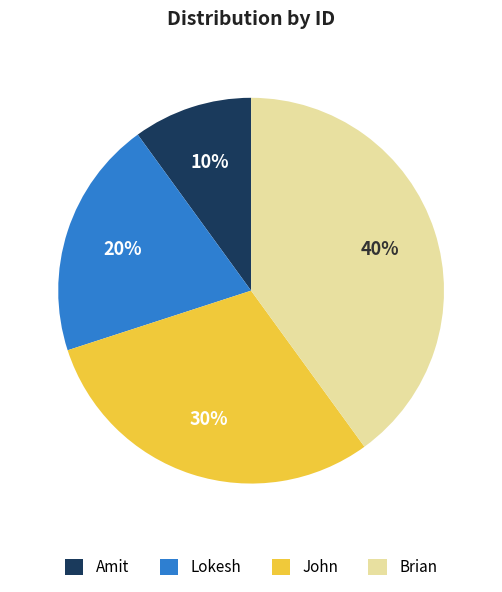

How many segments does this pie chart have?

4